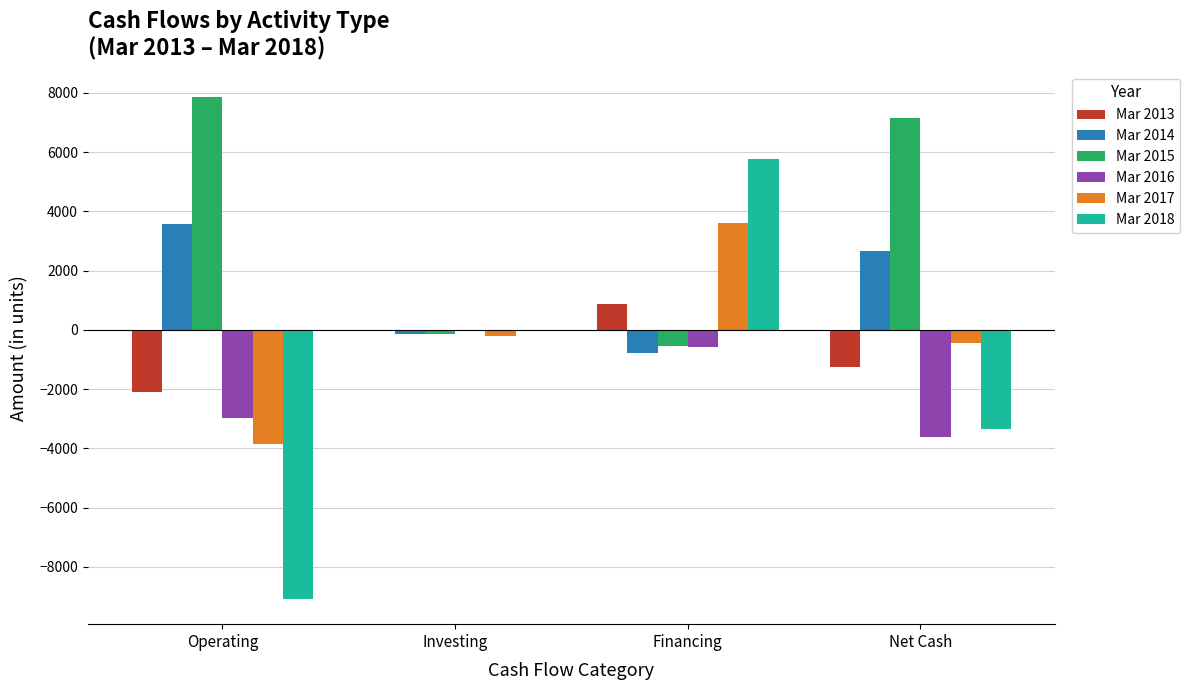

At which category does the chart reach its peak across all series?

Operating